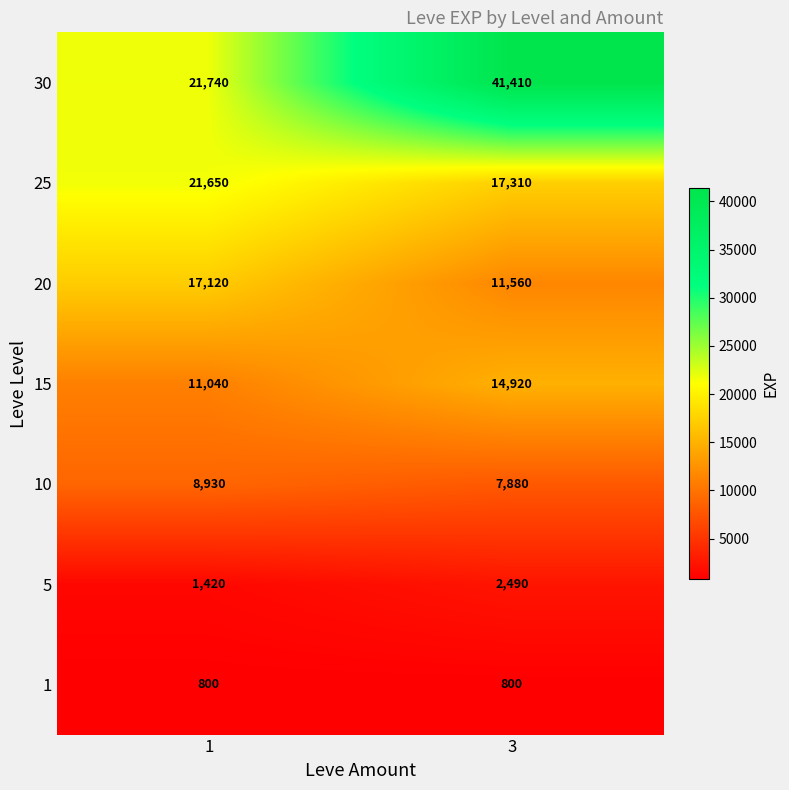

Count the number of data series in this chart.

7